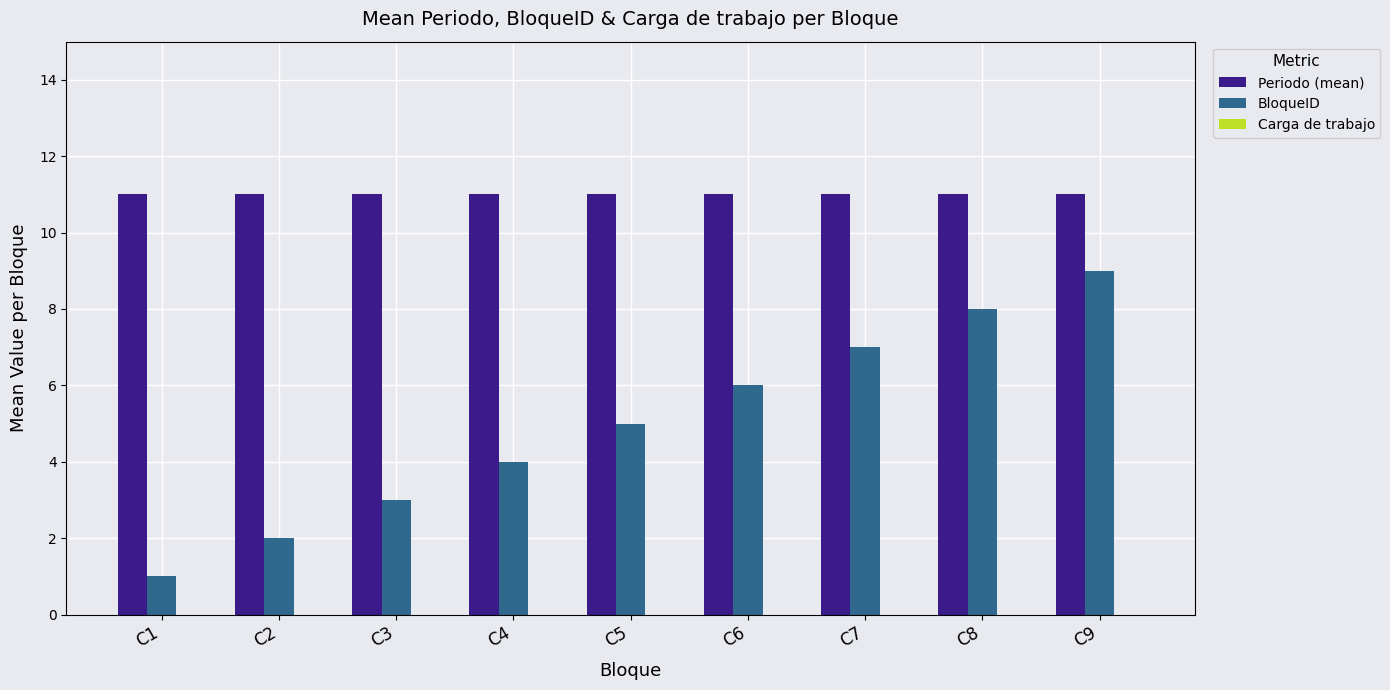

What is the spread (max minus min) of values at C8?

3